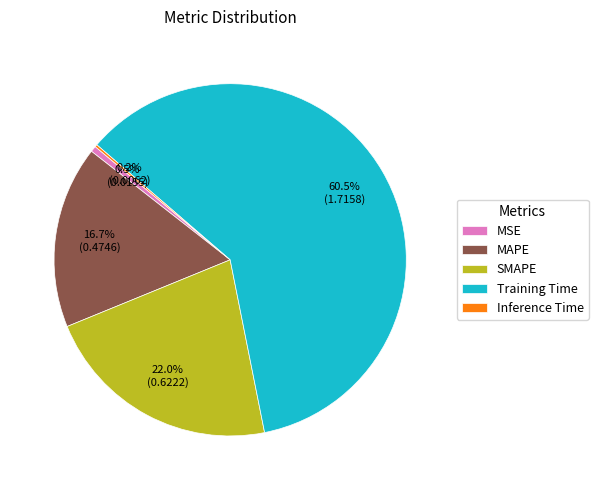

What is the largest slice in the pie chart?

Training Time